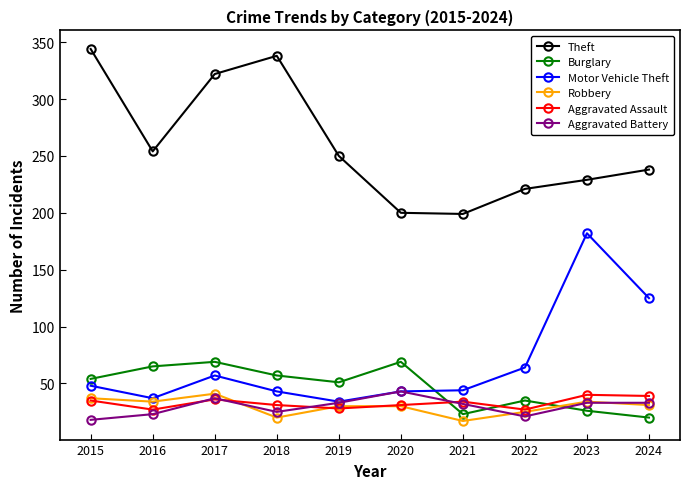

The Aggravated Assault series shows 36 at 2017. True or false?

True